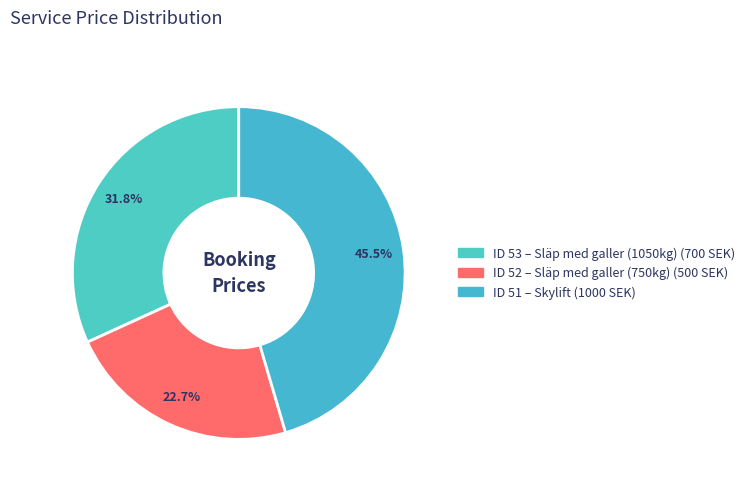

Count the number of slices in the pie.

3